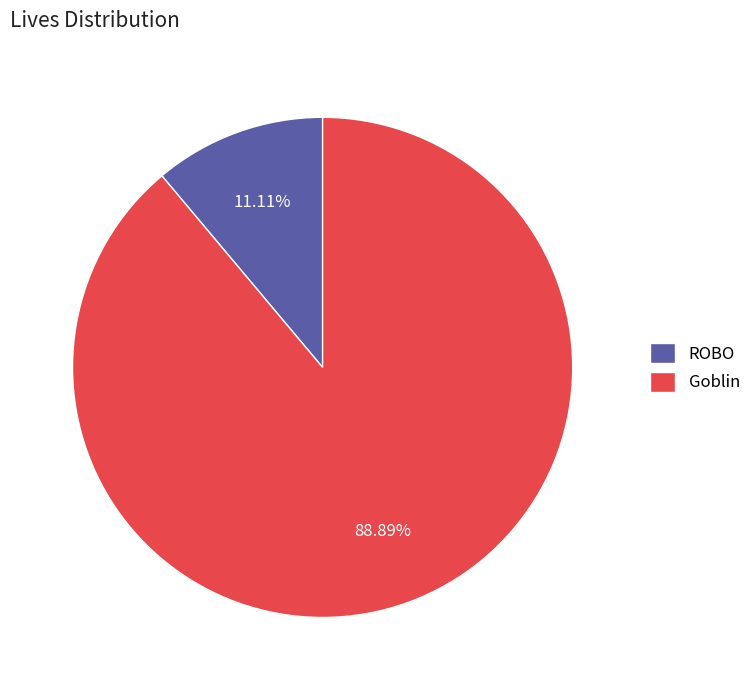

Does any single category account for the majority?

Yes